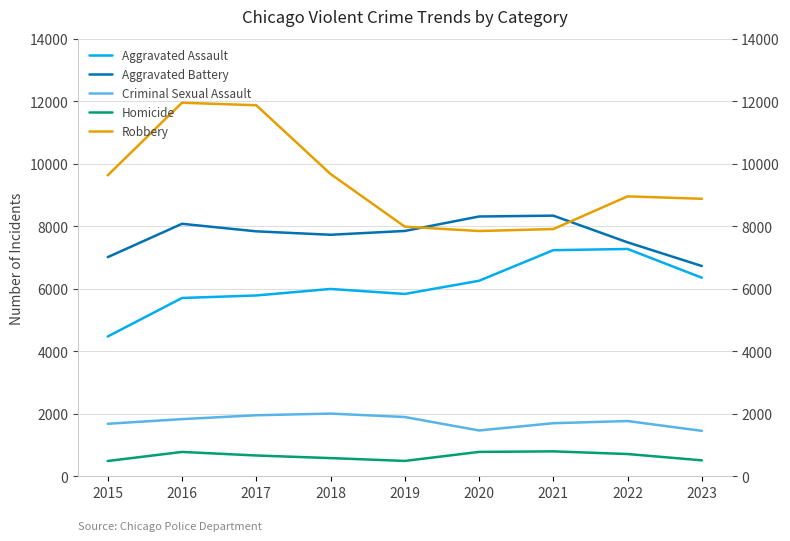

At which label does Homicide first exceed 672?

2016